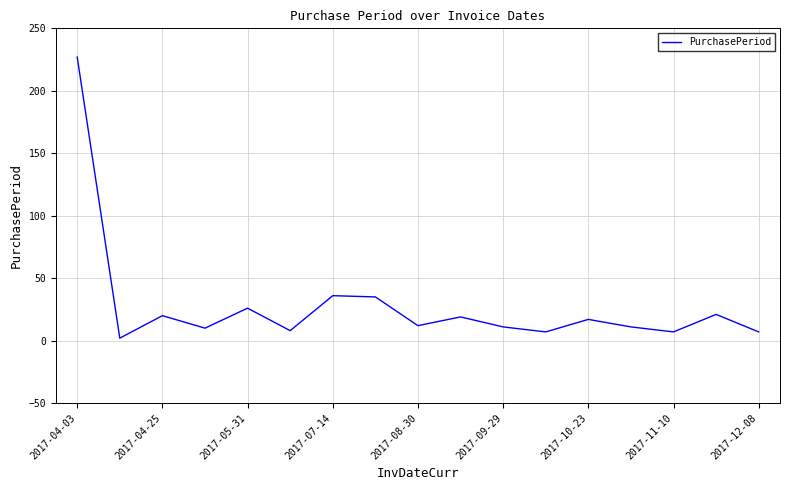

What is the maximum value shown in the chart?

227